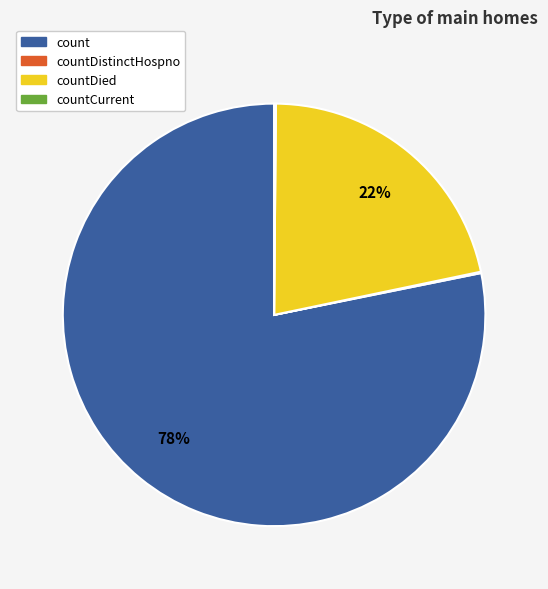

To the nearest percent, what is the difference between the largest and smallest slice percentages?

78%